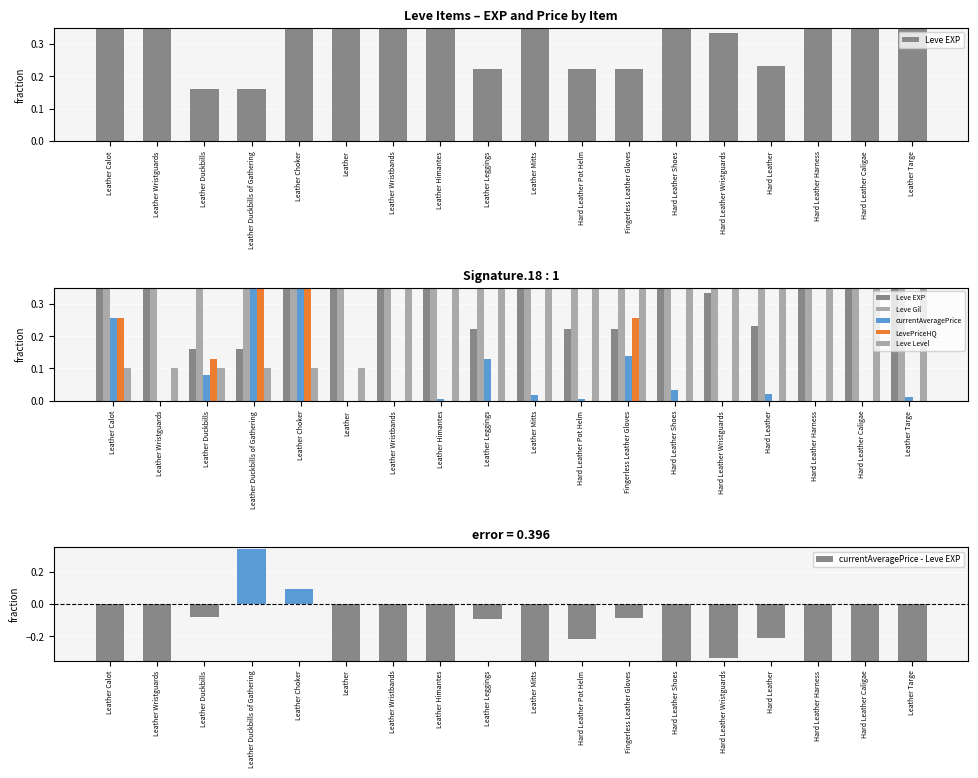

What is the value of the currentAveragePrice - Leve EXP bar at the 12th from the left?

-0.1